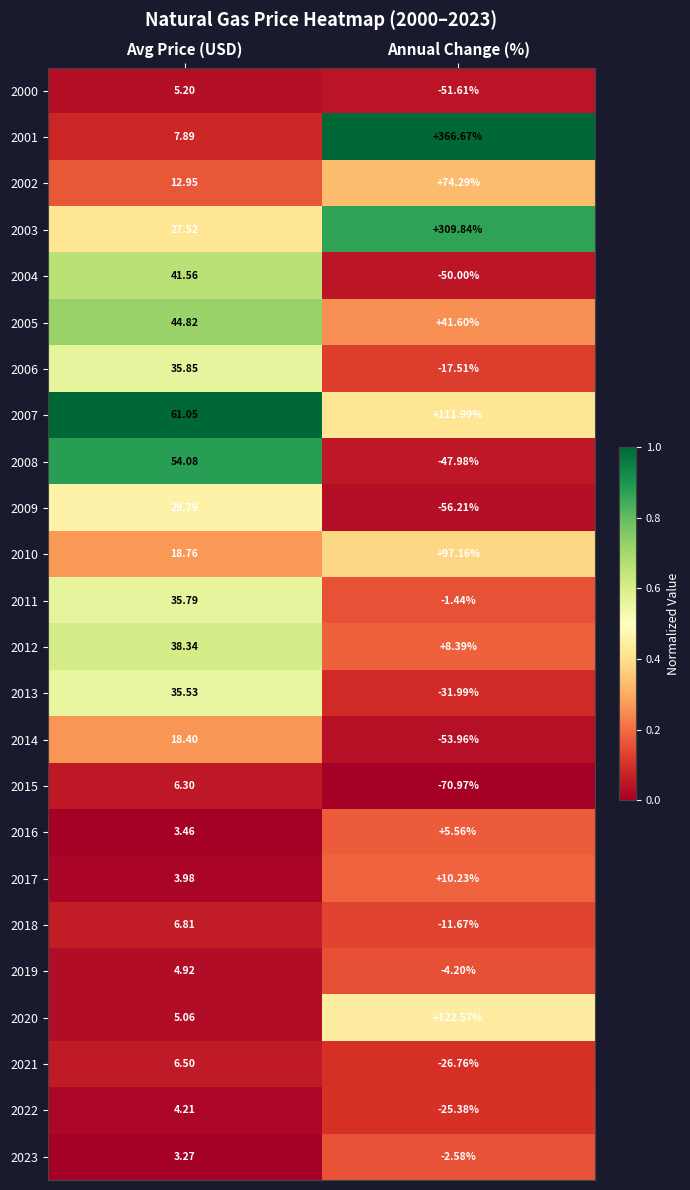

Which category has the highest value in the 2013 series?

Avg Price (USD)